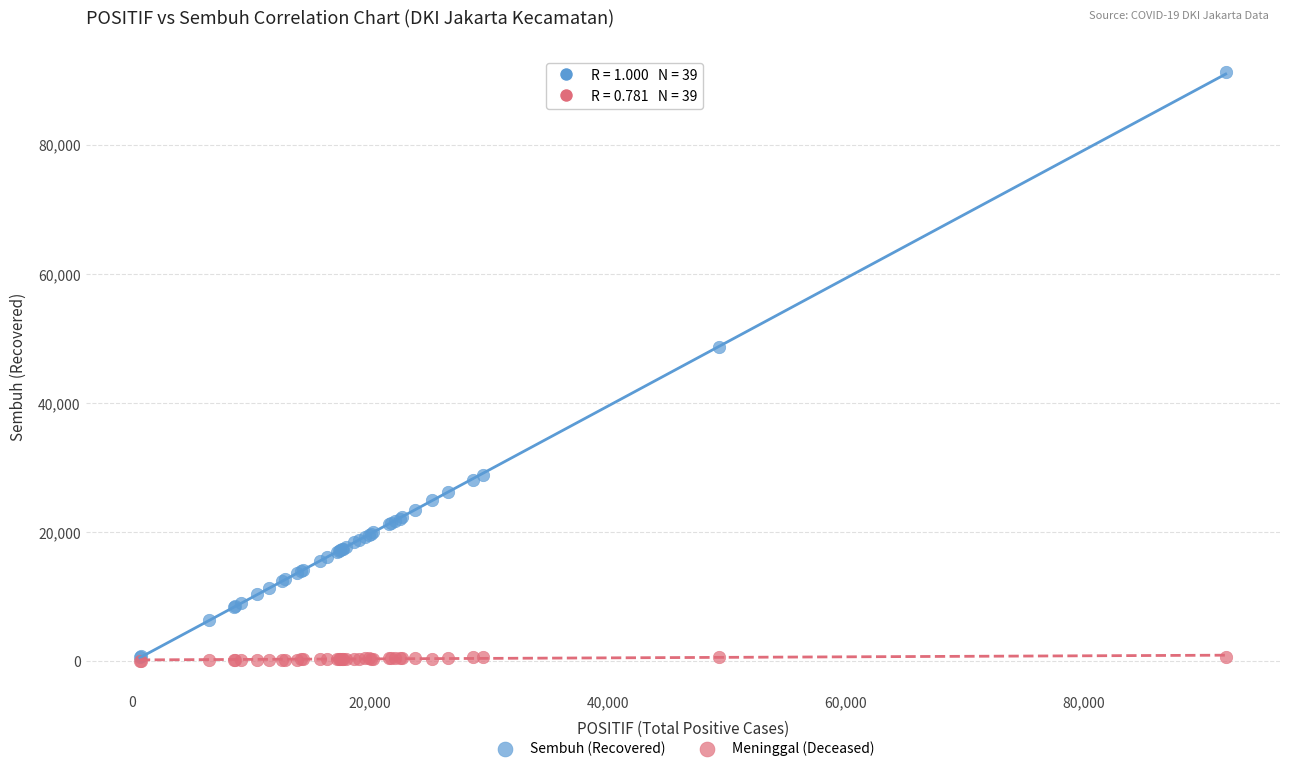

In the Sembuh (Recovered) series, what Y value is closest to 45908?

48585